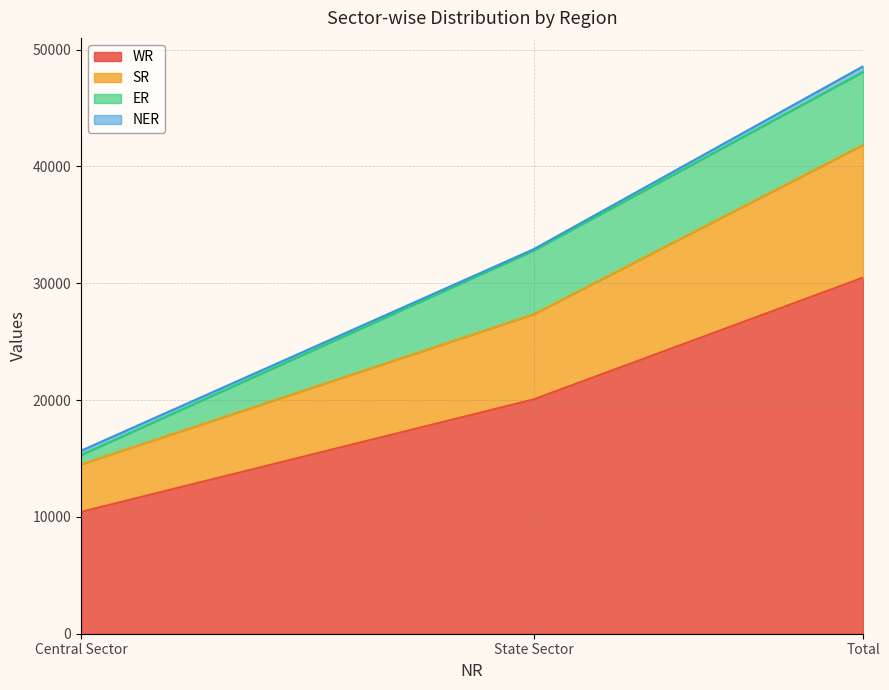

List the labels in order of WR value, smallest first.

Central Sector, State Sector, Total